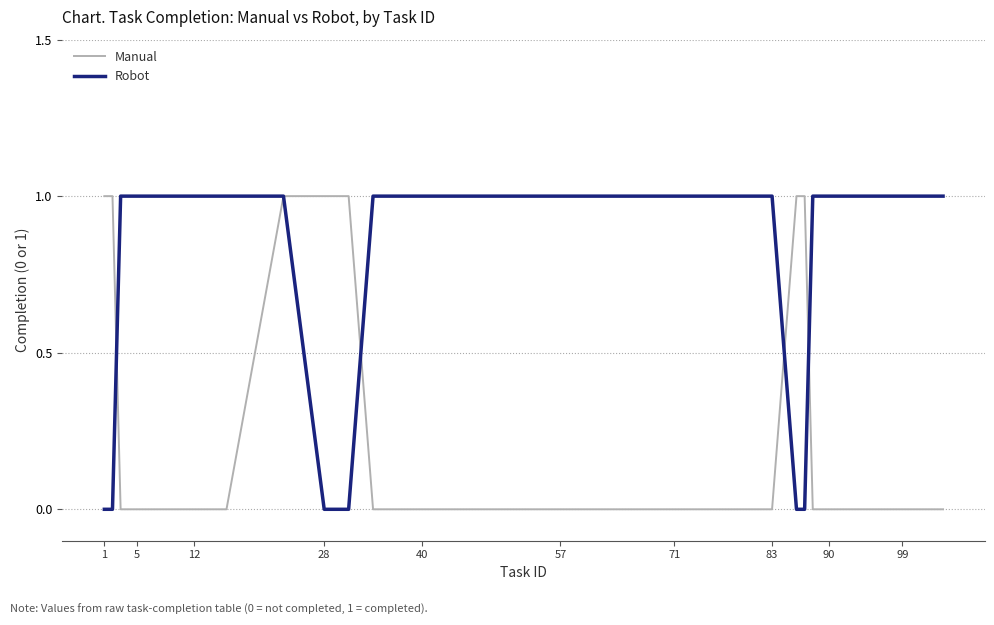

What are all the series names shown in the legend?

Manual, Robot